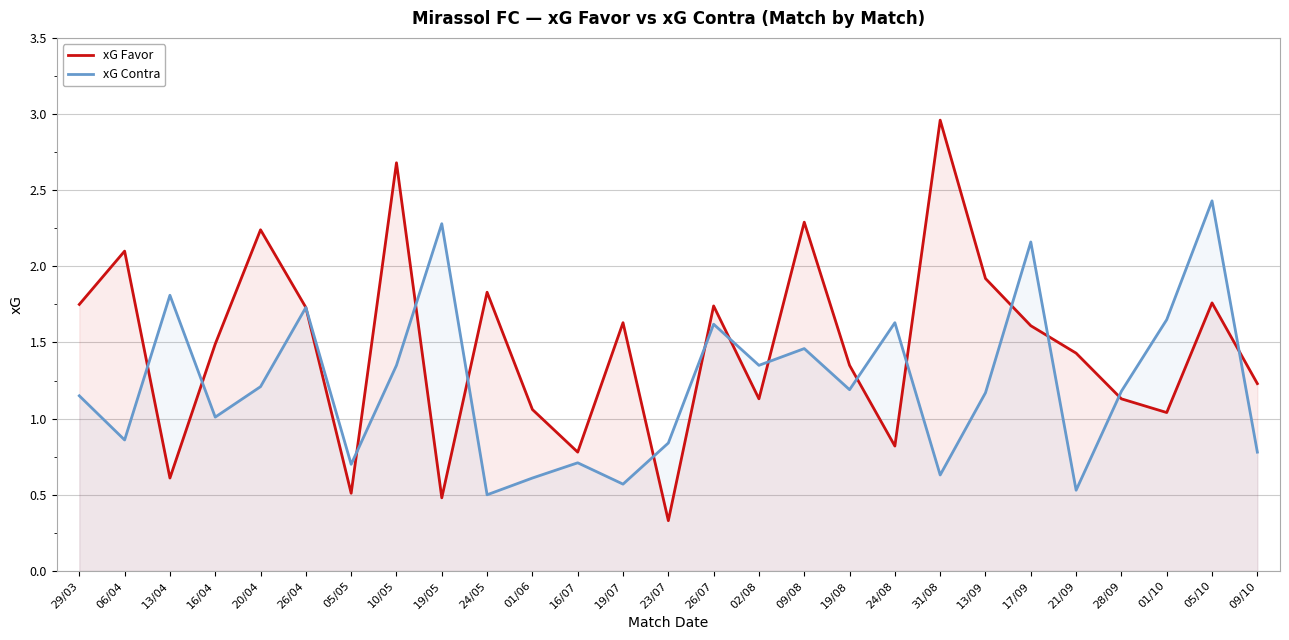

After their last crossing, which series has the higher values: xG Contra or xG Favor?

xG Favor